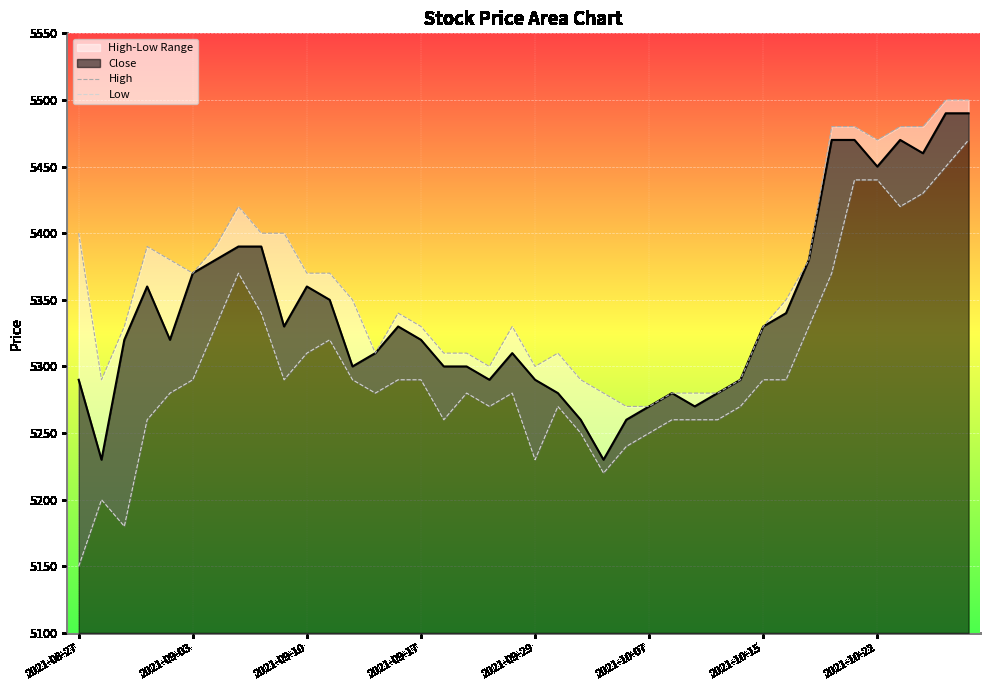

Does the chart display data point markers on the line(s)?

No